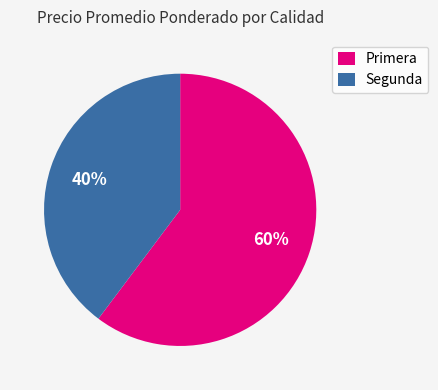

Do Segunda and Primera together represent more than half of the pie?

Yes